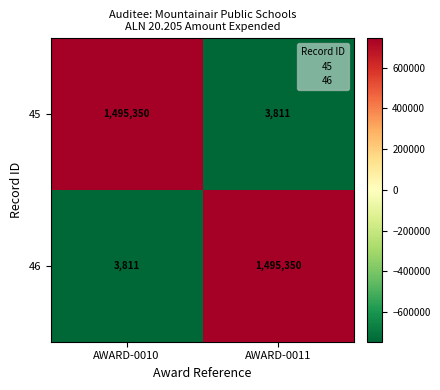

How many values in the 45 series are below 1495350?

1